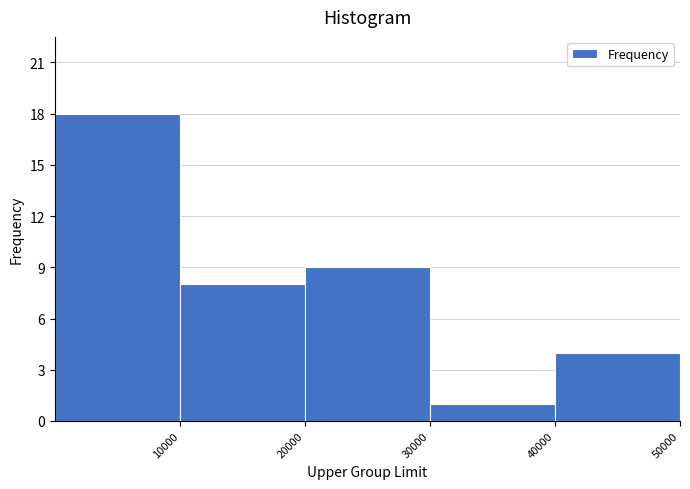

Reading left to right, transcribe this chart: for each bar, give the range it covers on the x-axis and its height. The values are not printed on the chart, so give them approximately, as read against the axis.

0 to 10000: 18
10000 to 20000: 8
20000 to 30000: 9
30000 to 40000: 1
40000 to 50000: 4